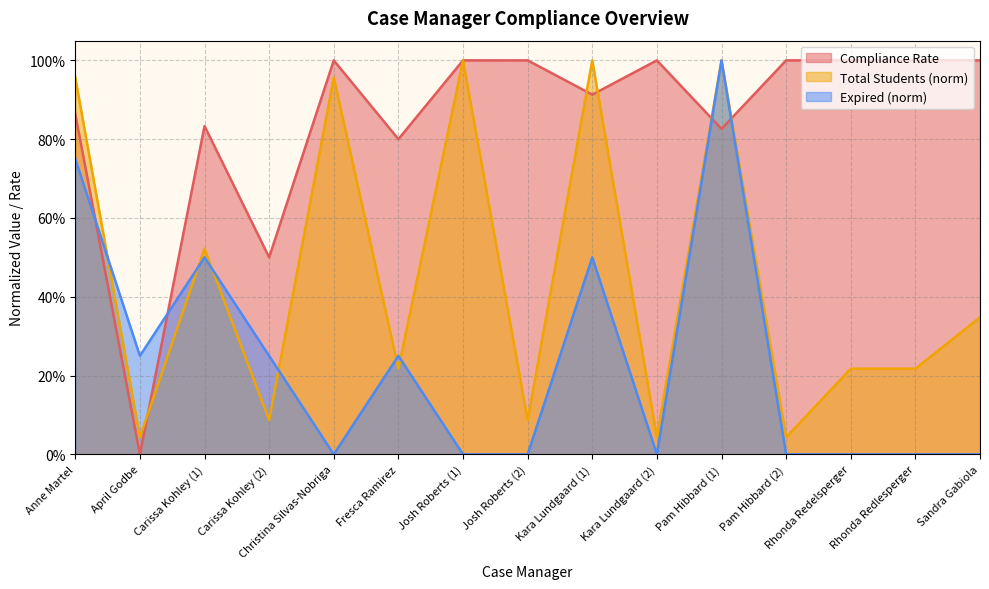

At which label is Total Students closest to 0?

April Godbe